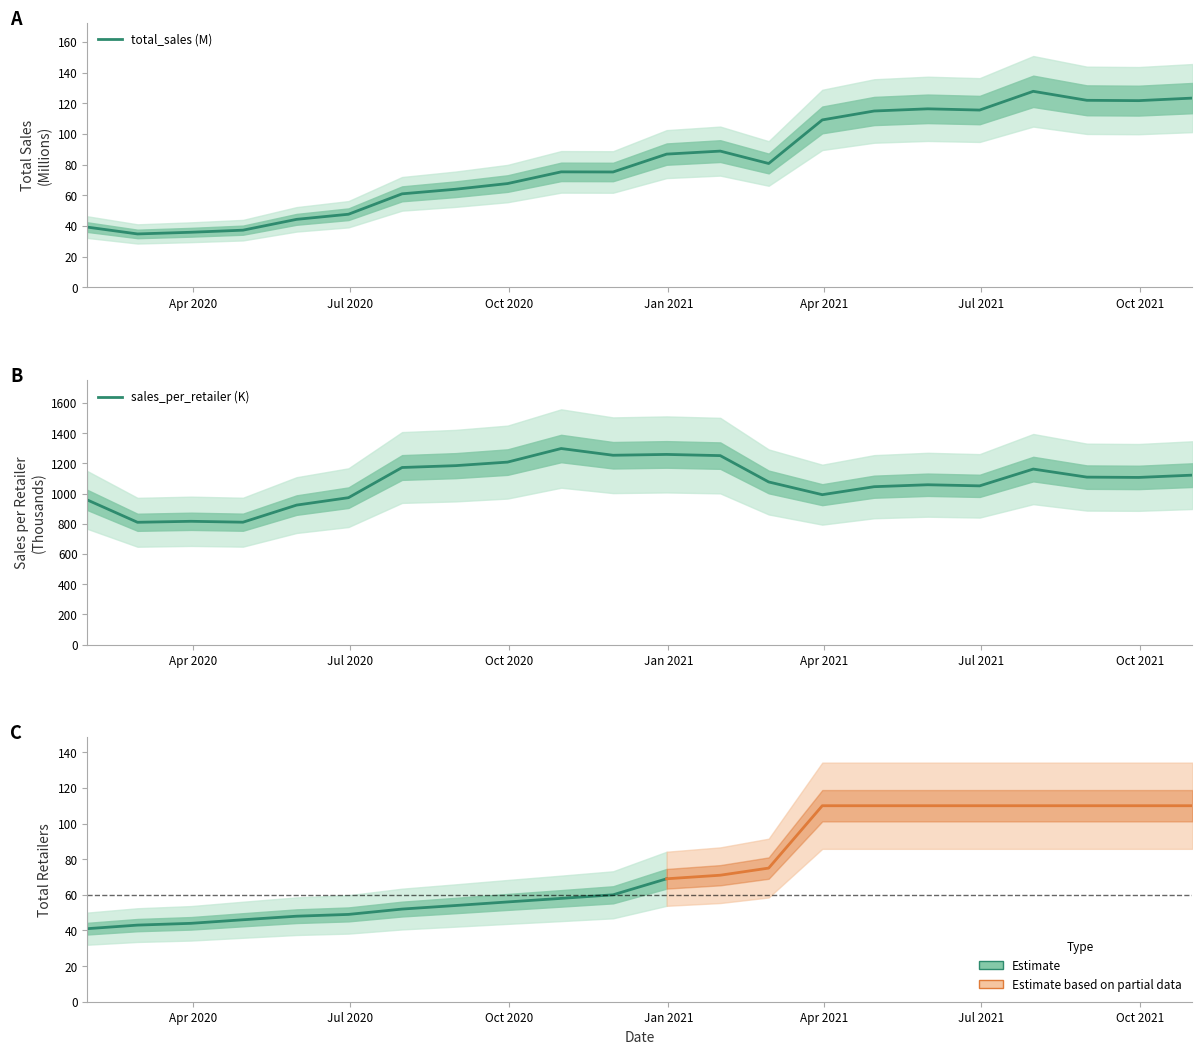

True or false: sales_per_retailer and total_sales intersect in this chart.

False